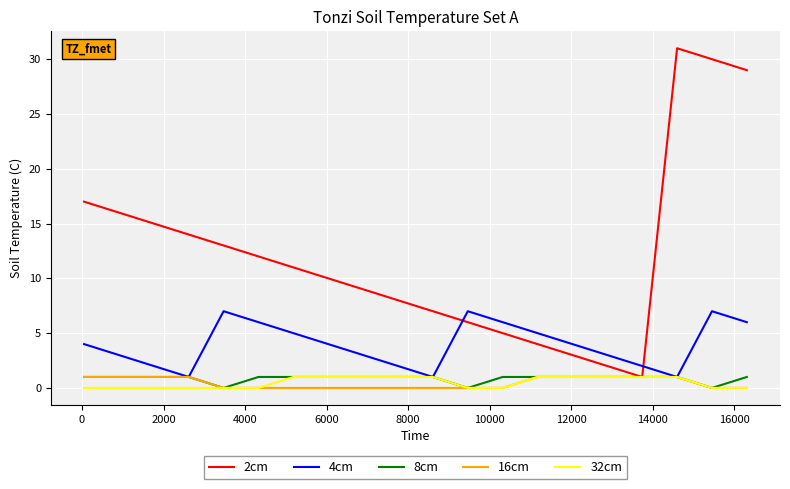

Which series has the largest range (max minus min)?

2cm